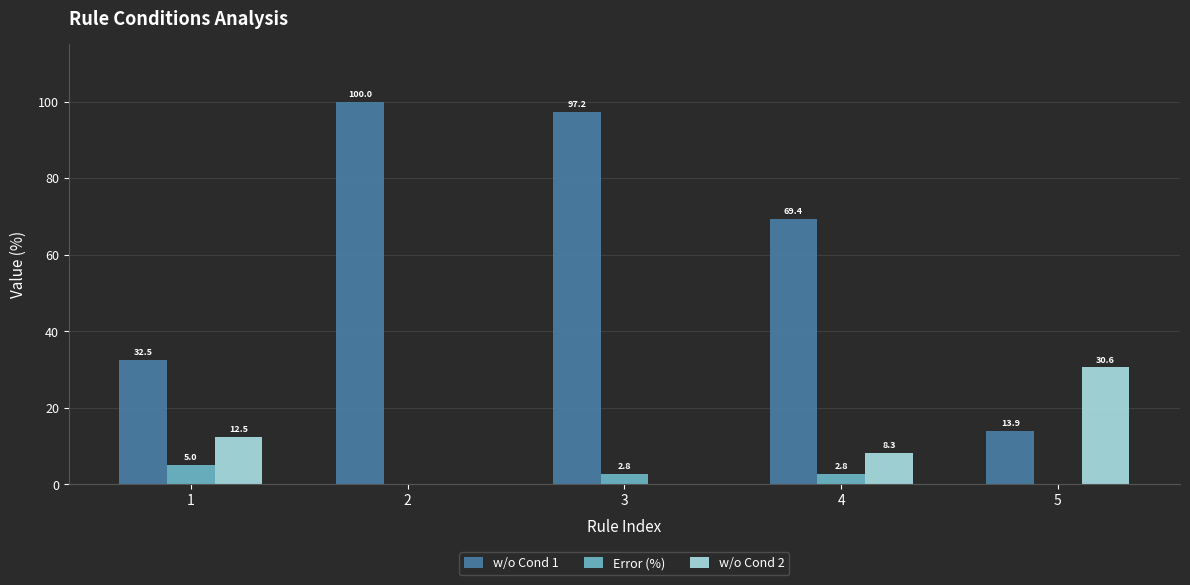

The w/o Cond 2 series shows 30.6 at 5. True or false?

True